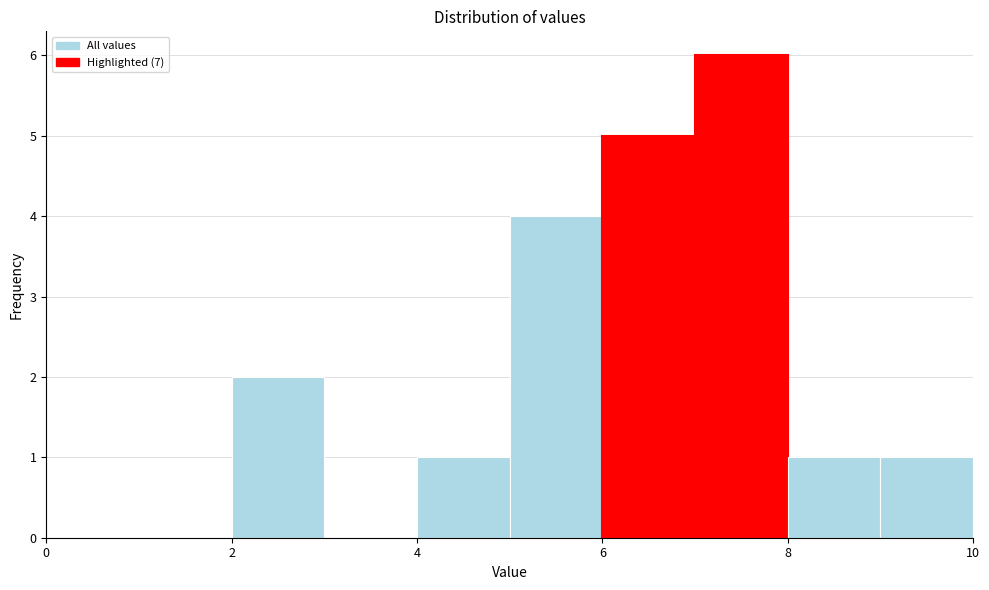

Over which range of the x-axis is the bar tallest?

7 to 8